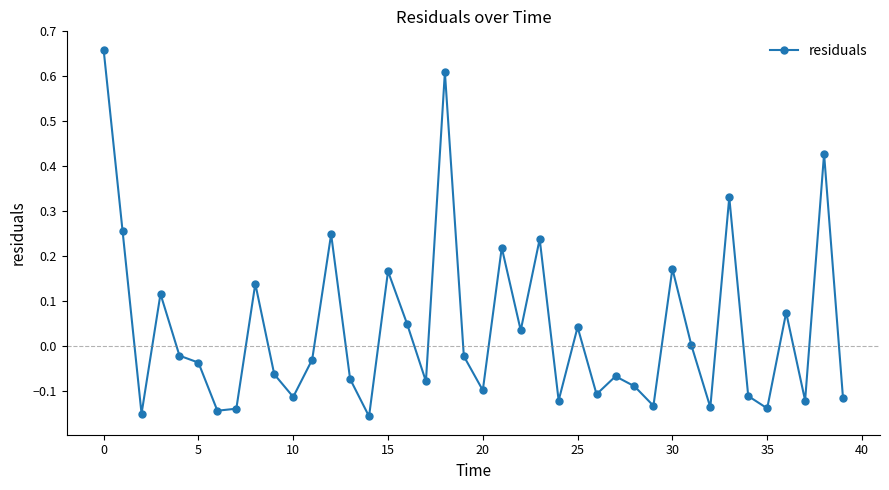

How many lines are shown in the chart?

1